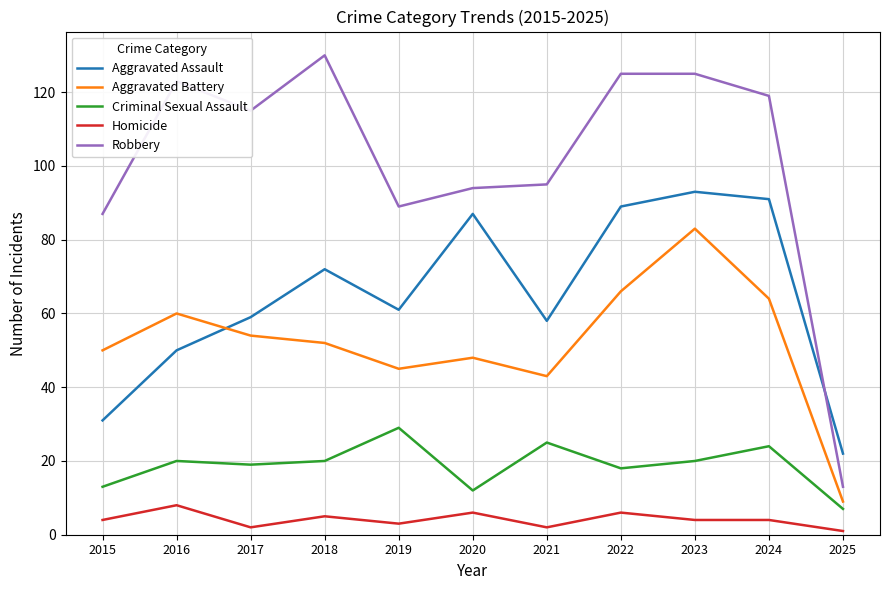

At which label does Aggravated Battery reach its minimum?

2025